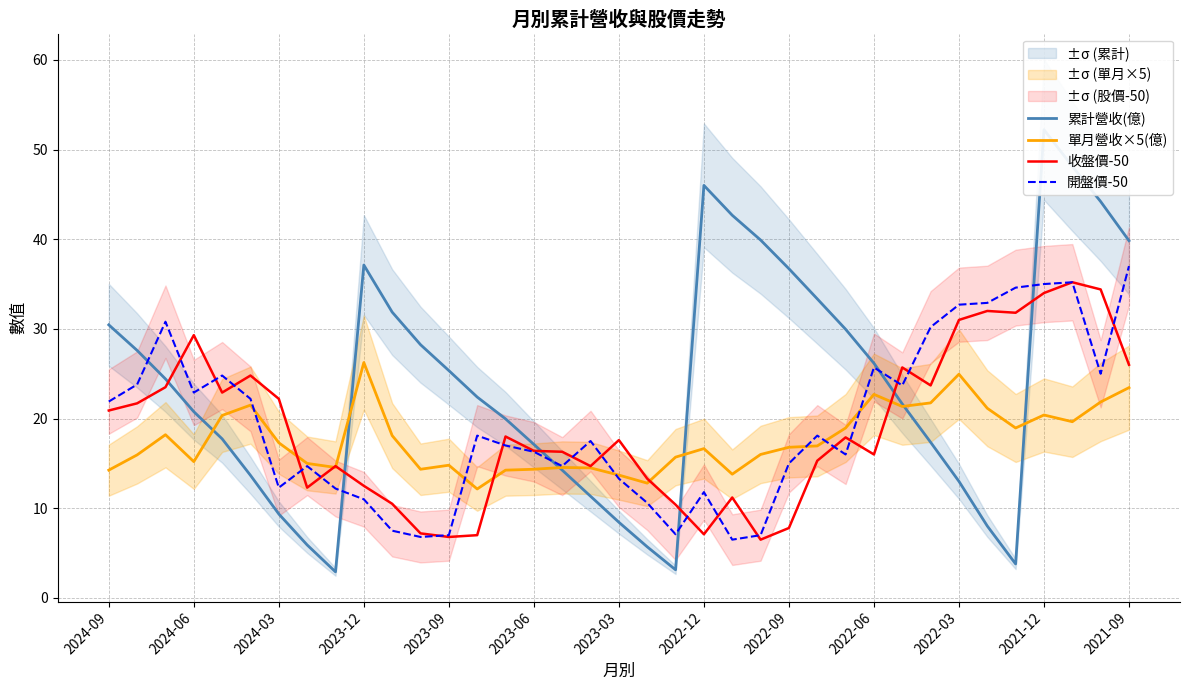

What is the maximum value for 開盤價-50?

37.0